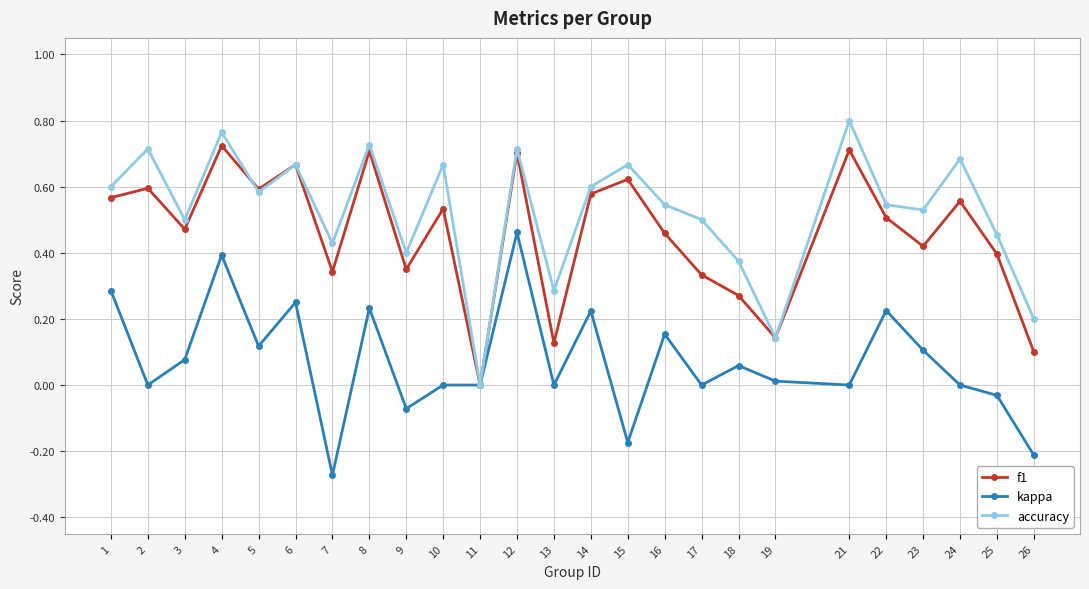

Which series changed the most between 6 and 22?

f1